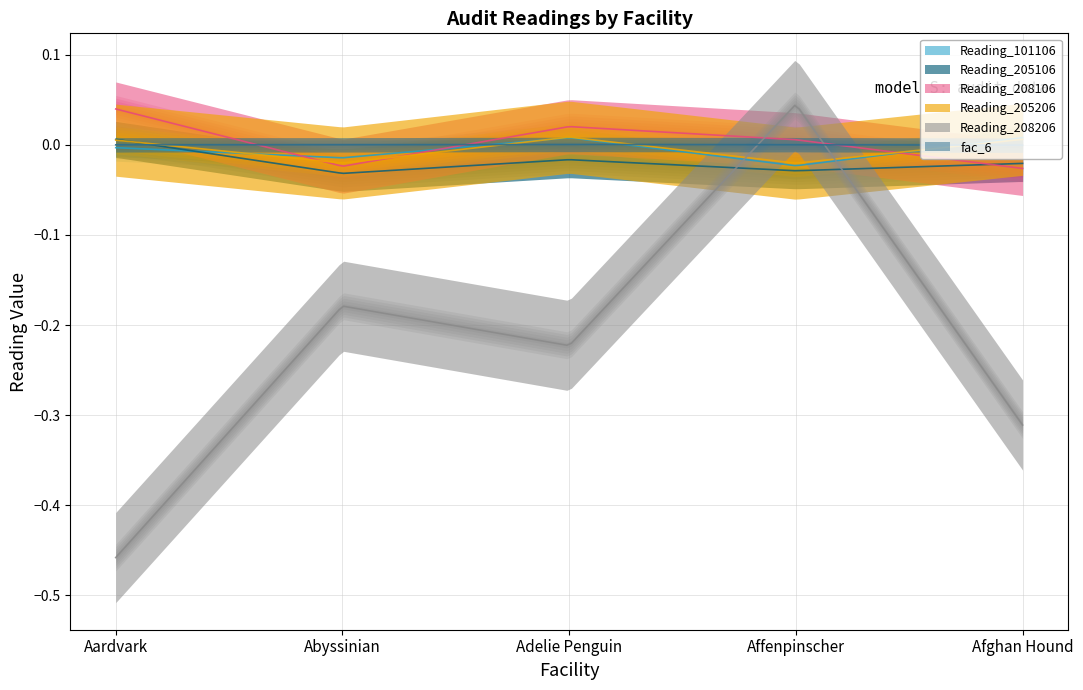

Is it true that Reading_205106 equals 0.0 at Aardvark?

False